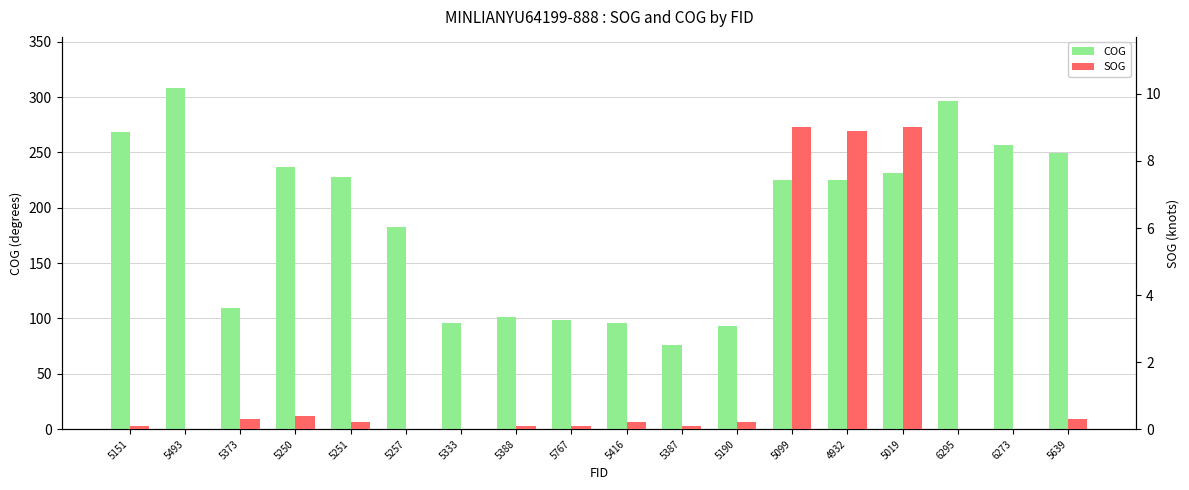

What is the difference between the maximum and second lowest values in the SOG series?

9.0